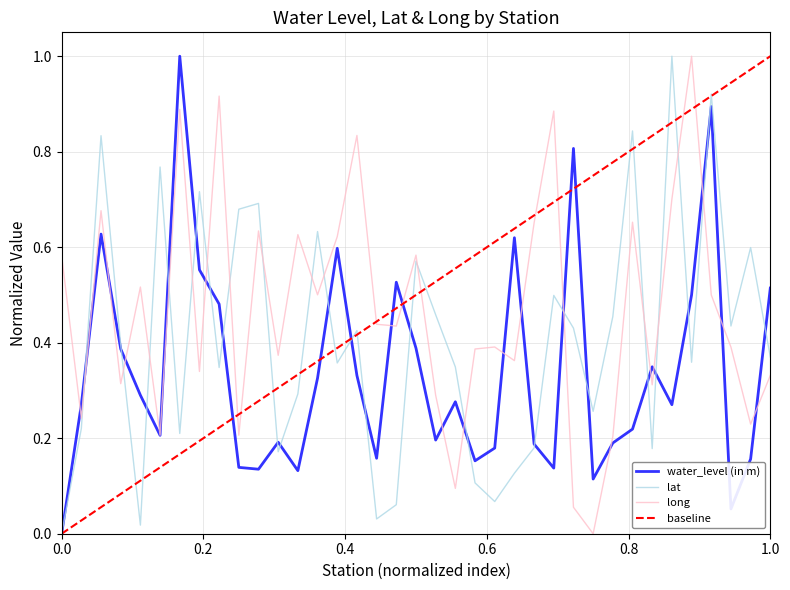

After their last crossing, which series has the higher values: long or lat?

lat